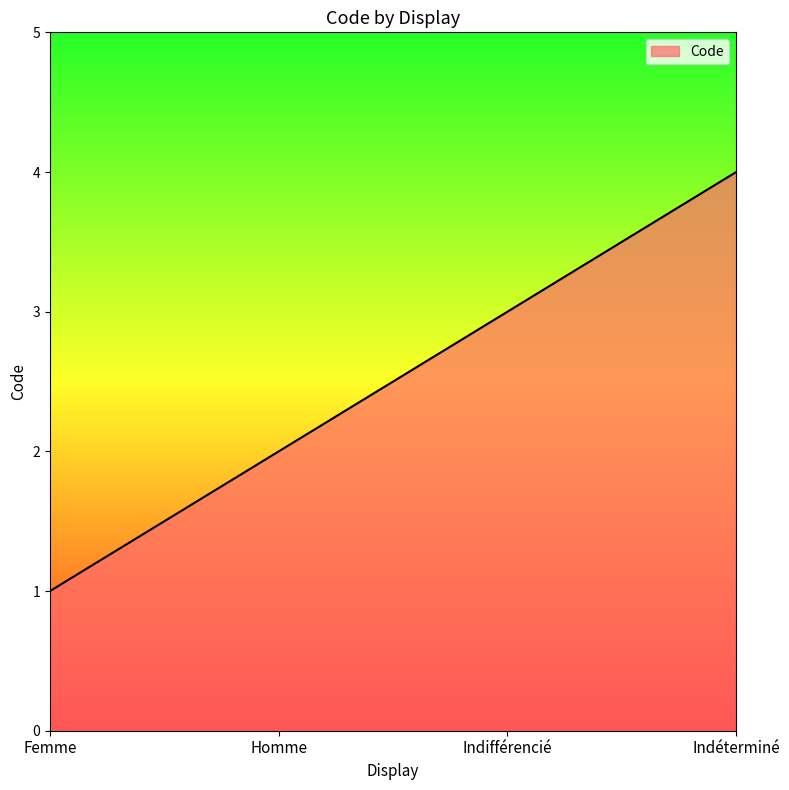

How many values are between 2 and 4?

3